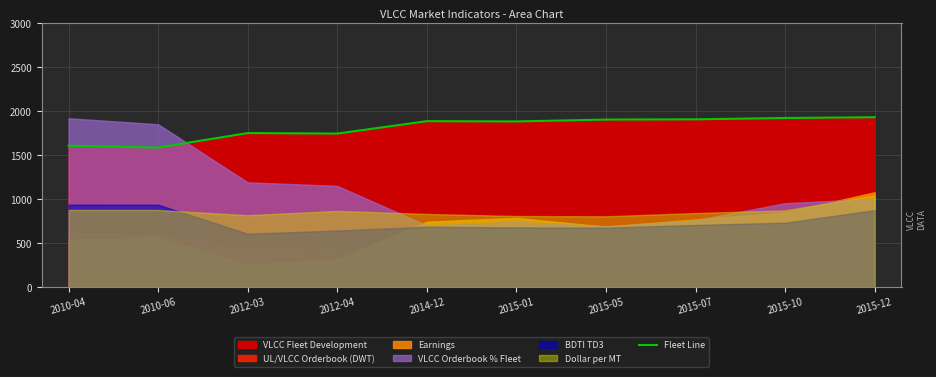

What is the difference between the maximum and minimum values?

345